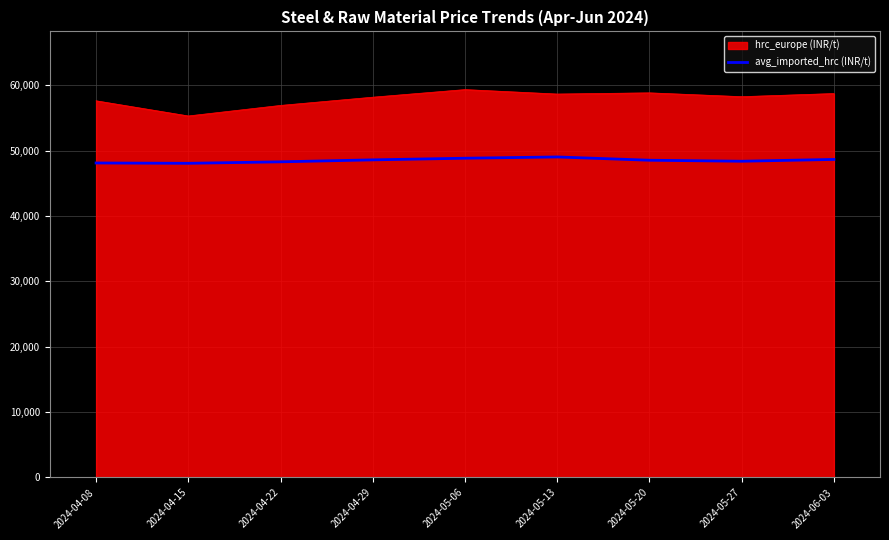

At 2024-04-15, list the series in order from smallest to largest.

avg_imported_hrc (INR/t), hrc_europe (INR/t)